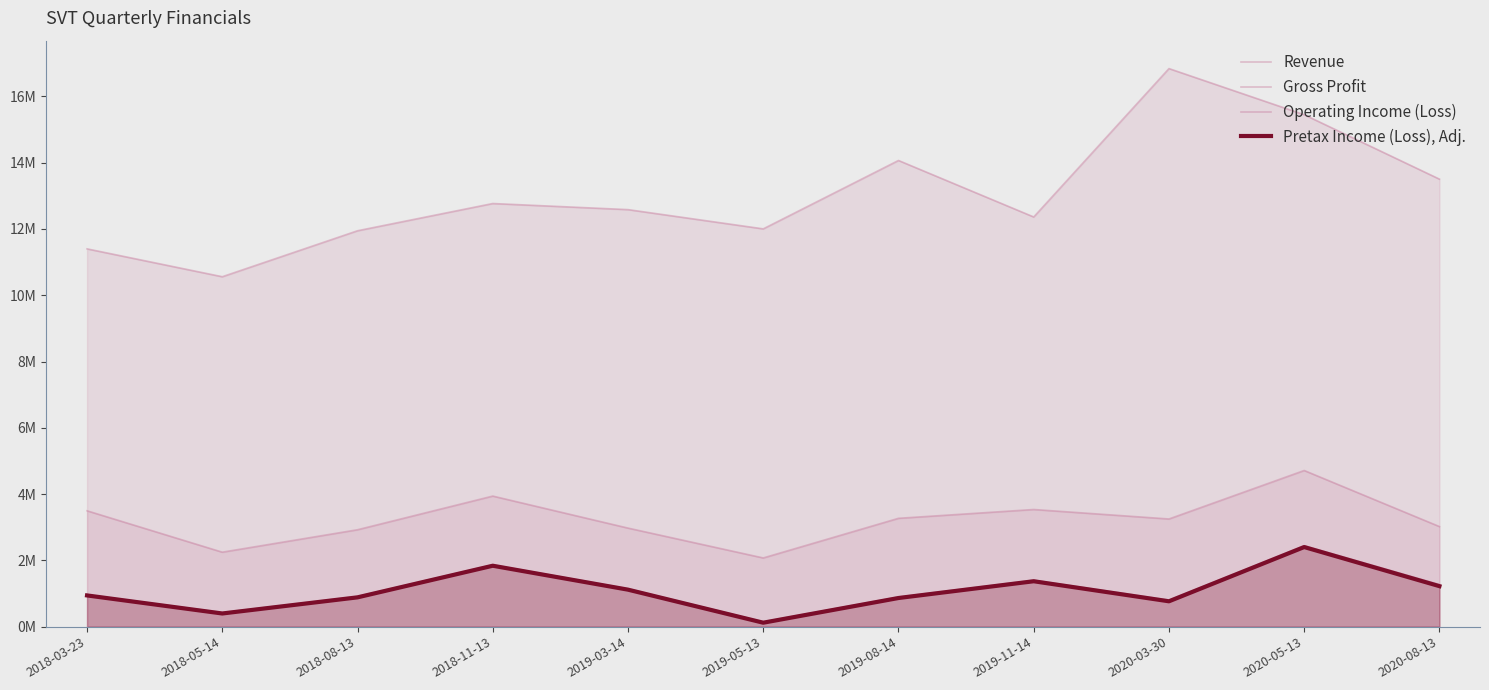

What is the difference between the highest and lowest values at 2019-11-14?

11.0